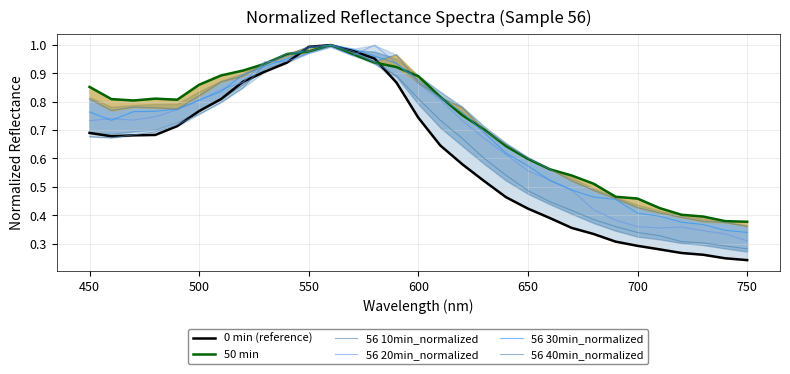

How many series are shown in this chart?

6